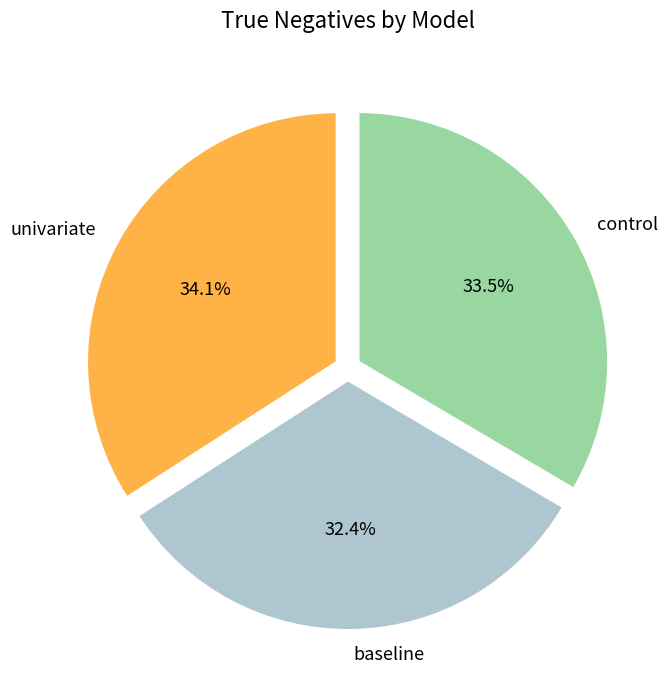

Is it true that baseline is 32% of the pie?

True